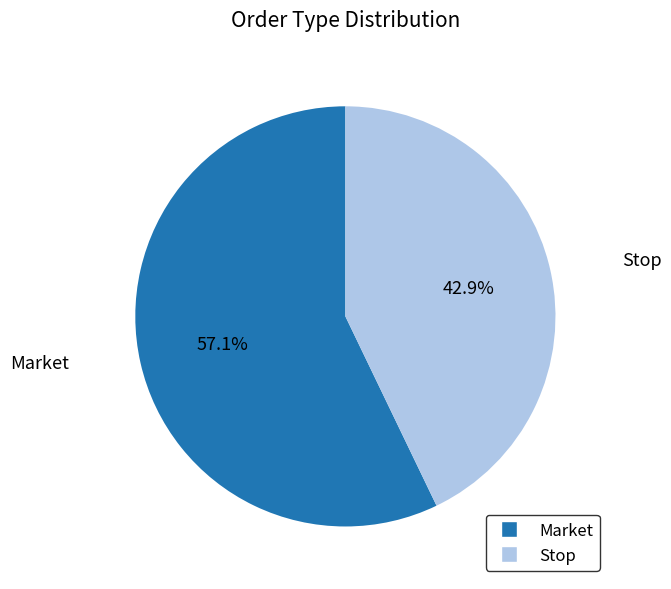

How many segments does this pie chart have?

2